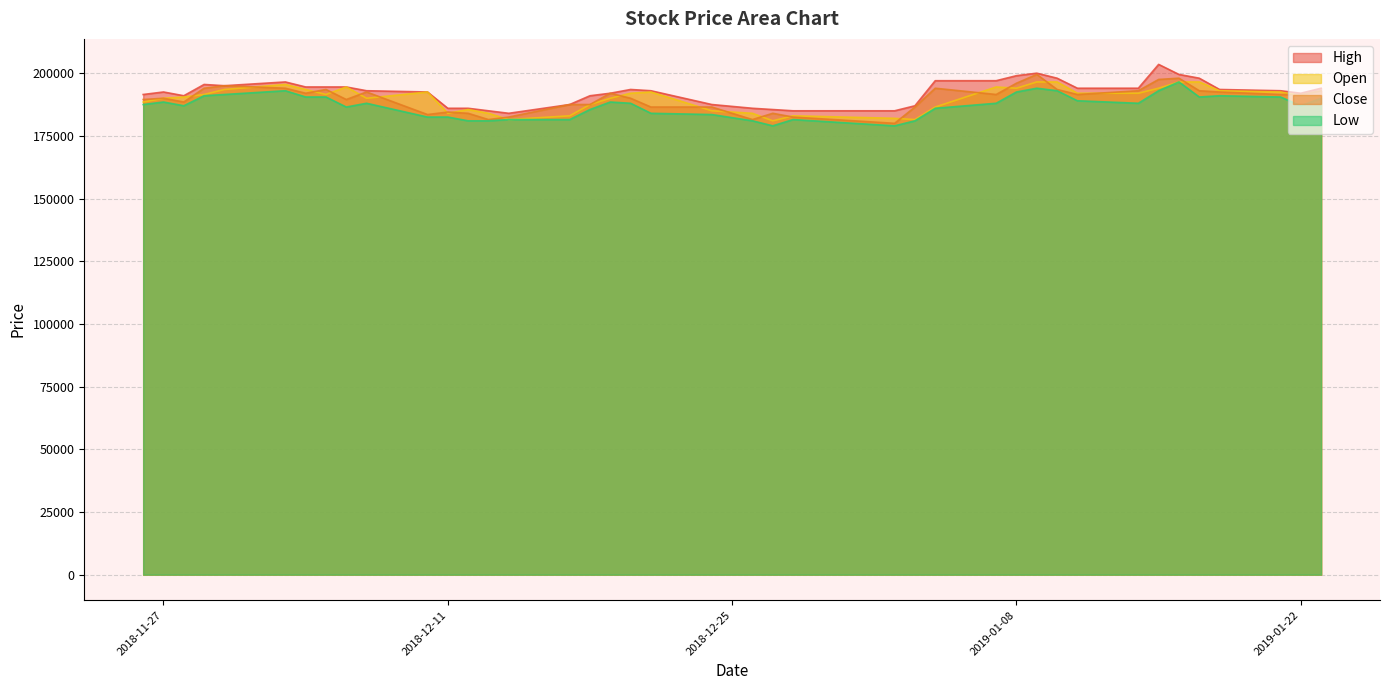

Rank the categories by Low value from lowest to highest.

2018-12-27, 2019-01-02, 2018-12-12, 2018-12-13, 2018-12-26, 2019-01-03, 2018-12-14, 2018-12-17, 2018-12-28, 2018-12-10, 2018-12-11, 2018-12-24, 2018-12-21, 2018-12-18, 2019-01-04, 2018-12-06, 2018-11-28, 2019-01-22, 2018-11-26, 2018-12-07, 2018-12-20, 2019-01-07, 2019-01-14, 2018-11-27, 2018-12-19, 2019-01-11, 2019-01-23, 2018-12-04, 2018-12-05, 2019-01-17, 2019-01-21, 2018-11-29, 2019-01-18, 2018-11-30, 2019-01-08, 2018-12-03, 2019-01-10, 2019-01-15, 2019-01-09, 2019-01-16